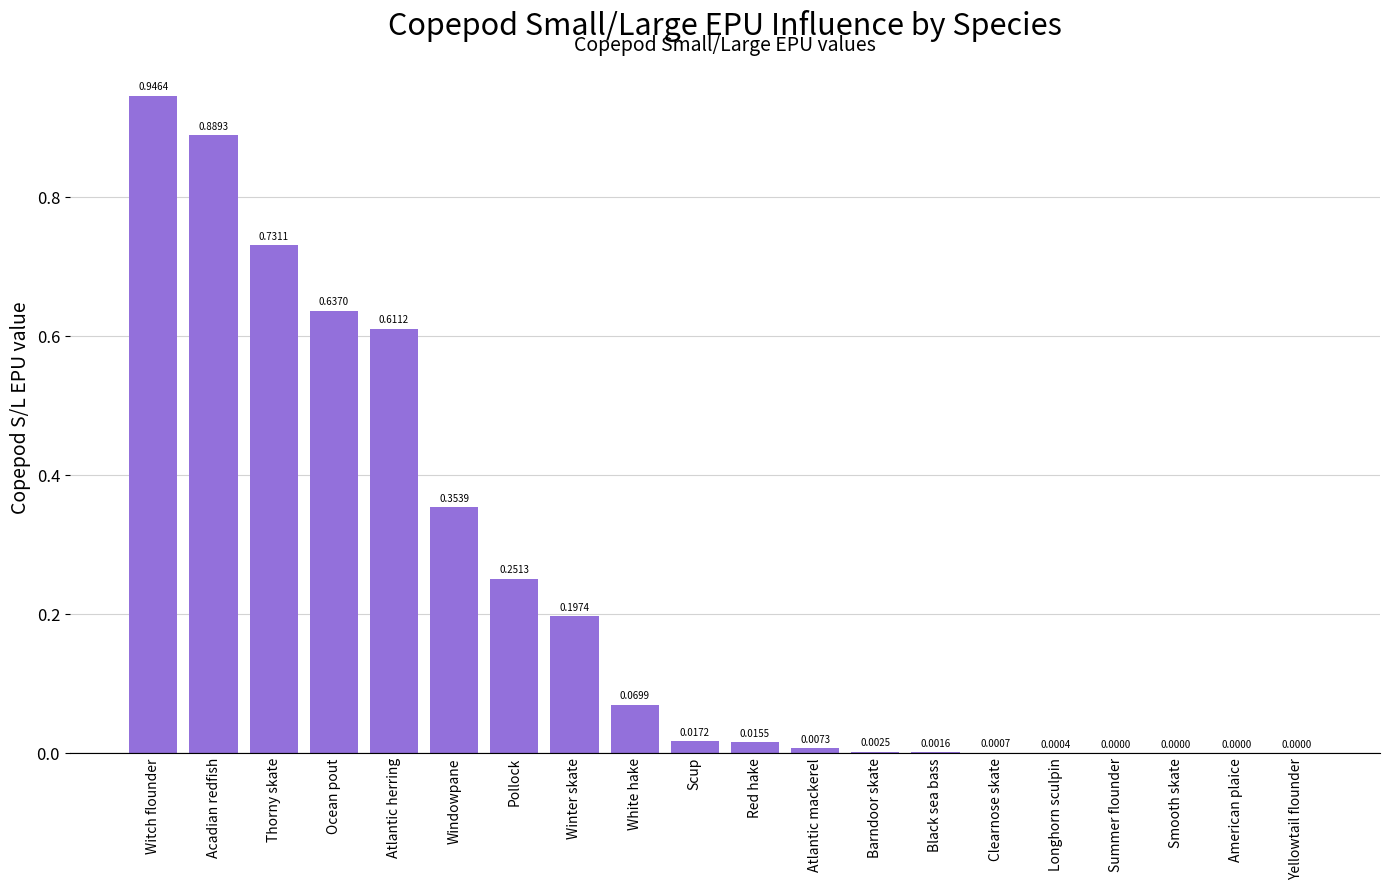

What is the sum of all values?

4.7